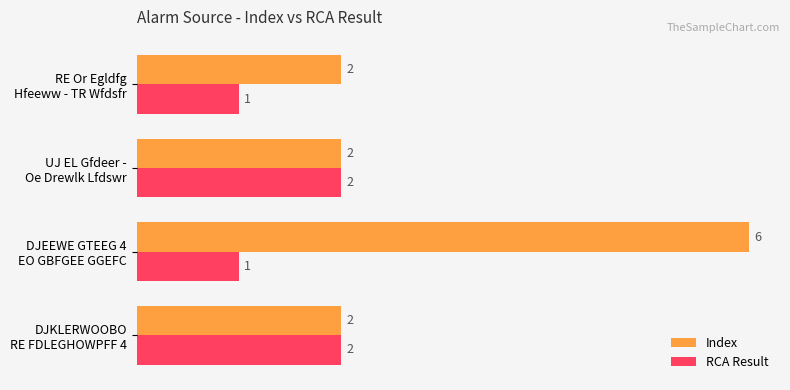

Which series has the widest spread of values?

Index